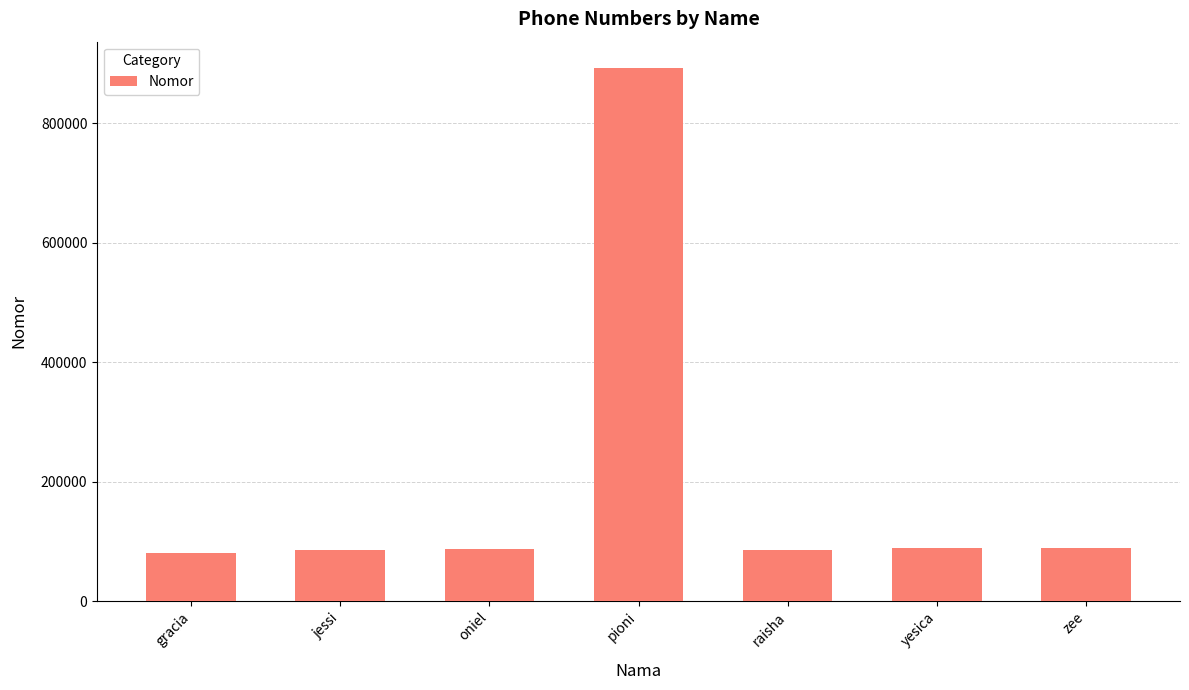

Approximately how many times larger is the value at pioni compared to yesica?

10.0